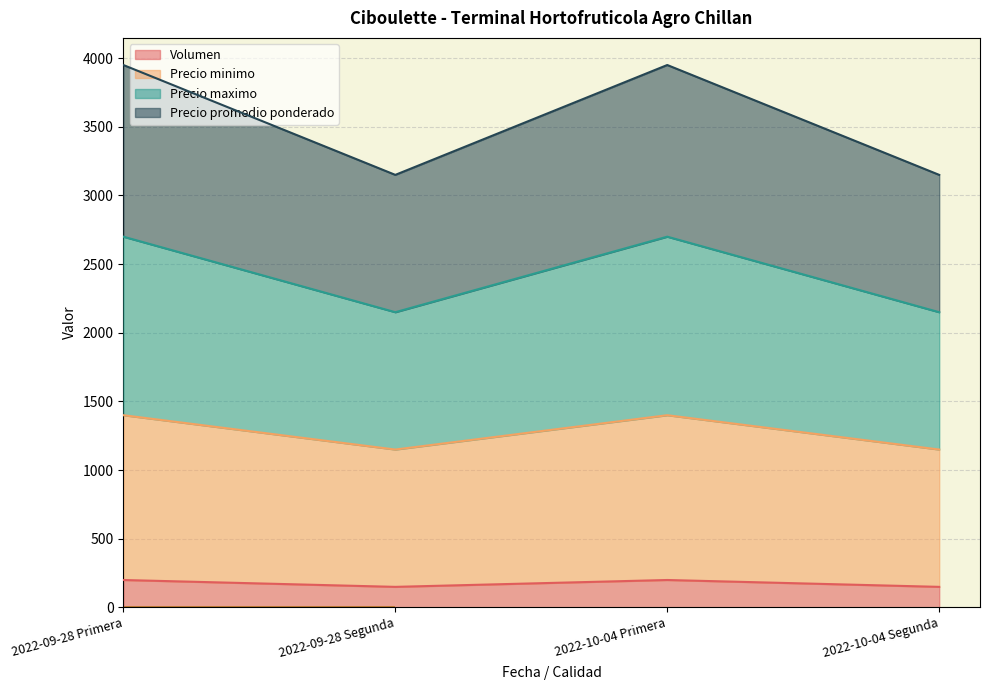

Where is the first local maximum for Precio promedio ponderado?

2022-10-04 Primera